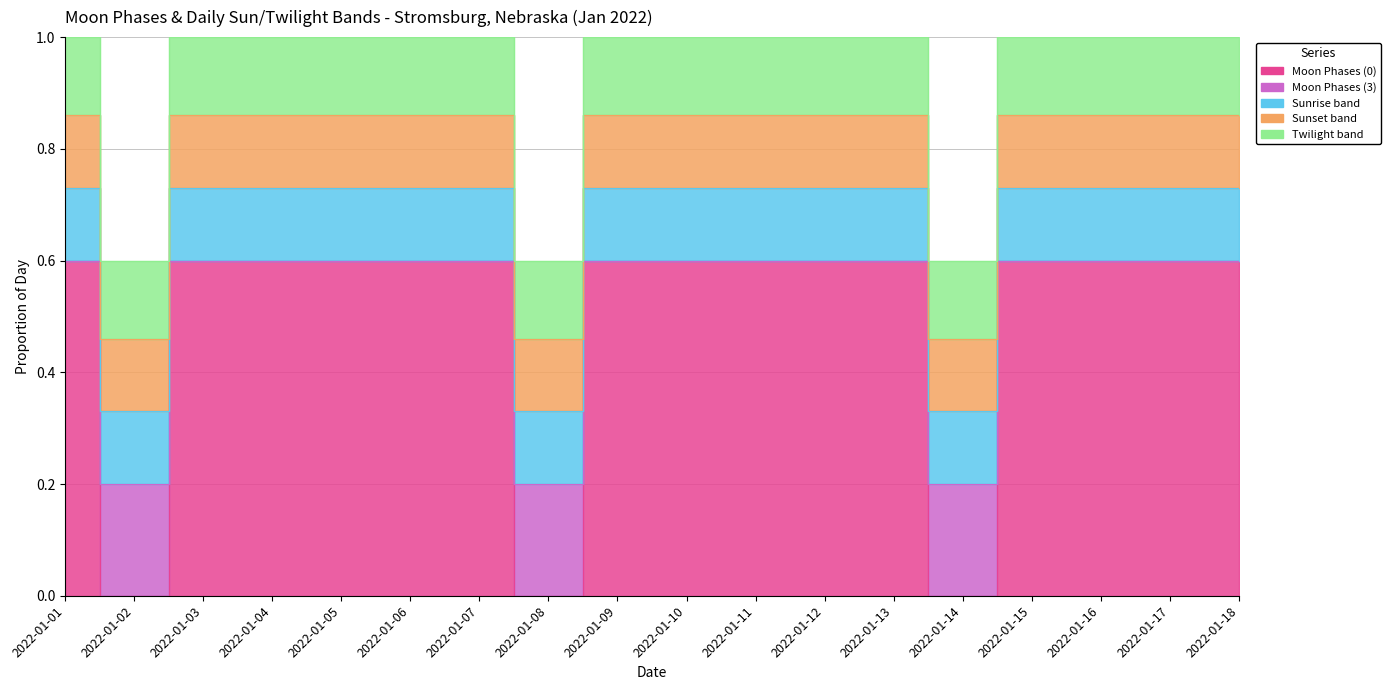

What is the average value of the Moon Phases (0) series?

0.5